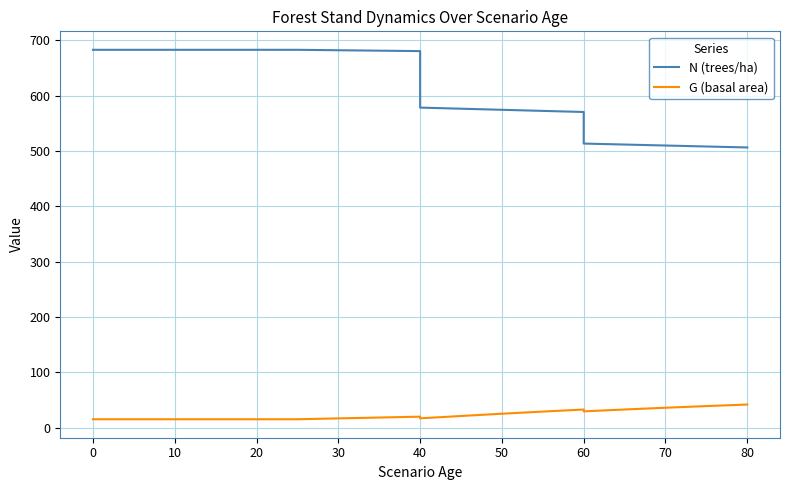

What is the value of the N (trees/ha) point at the 18th from the left?

508.0